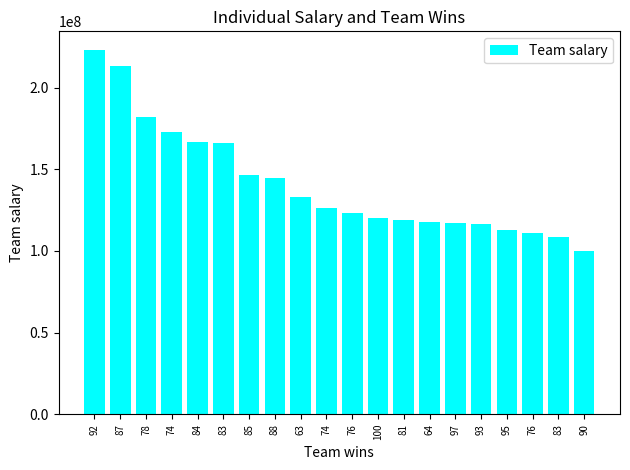

How many series are shown in this chart?

1